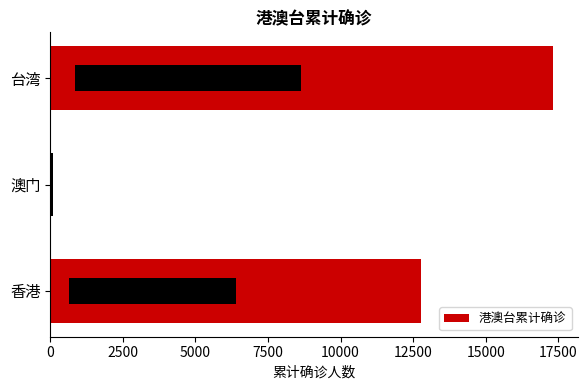

Reading left to right, what are all the values shown in this chart?

12770	79	17302